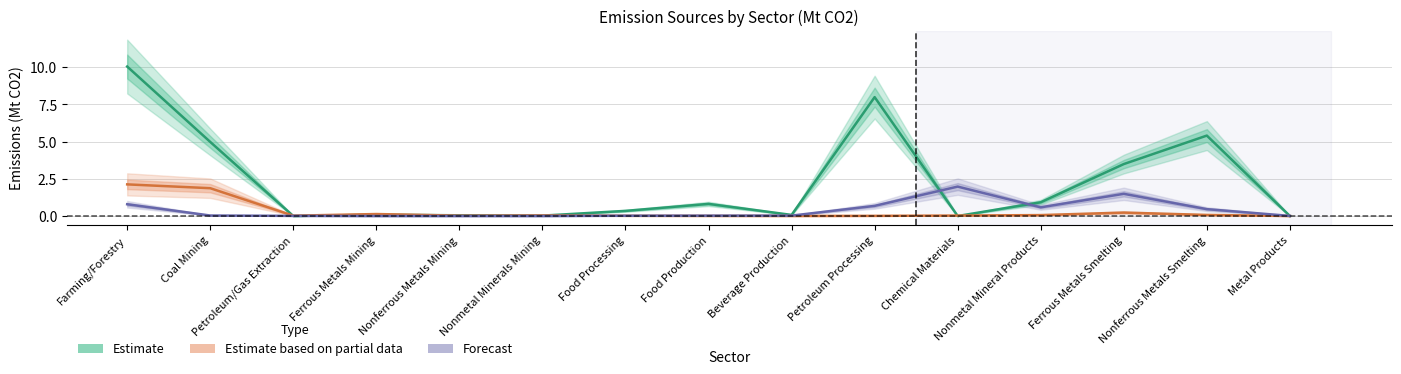

Reading left to right, transcribe all the data shown in this chart.

Estimate: Farming/Forestry=10.0	Coal Mining=5.0	Petroleum/Gas Extraction=0.0	Ferrous Metals Mining=0.1	Nonferrous Metals Mining=0.0	Nonmetal Minerals Mining=0.0	Food Processing=0.3	Food Production=0.8	Beverage Production=0.1	Petroleum Processing=8.0	Chemical Materials=0.0	Nonmetal Mineral Products=0.9	Ferrous Metals Smelting=3.5	Nonferrous Metals Smelting=5.4	Metal Products=0.0
Estimate based on partial data: Farming/Forestry=2.1	Coal Mining=1.9	Petroleum/Gas Extraction=0.0	Ferrous Metals Mining=0.1	Nonferrous Metals Mining=0.0	Nonmetal Minerals Mining=0.0	Food Processing=0.0	Food Production=0.0	Beverage Production=0.0	Petroleum Processing=0.0	Chemical Materials=0.0	Nonmetal Mineral Products=0.1	Ferrous Metals Smelting=0.2	Nonferrous Metals Smelting=0.1	Metal Products=0.0
Forecast: Farming/Forestry=0.8	Coal Mining=0.0	Petroleum/Gas Extraction=0.0	Ferrous Metals Mining=0.0	Nonferrous Metals Mining=0.0	Nonmetal Minerals Mining=0.0	Food Processing=0.0	Food Production=0.0	Beverage Production=0.0	Petroleum Processing=0.7	Chemical Materials=2.0	Nonmetal Mineral Products=0.6	Ferrous Metals Smelting=1.5	Nonferrous Metals Smelting=0.5	Metal Products=0.0